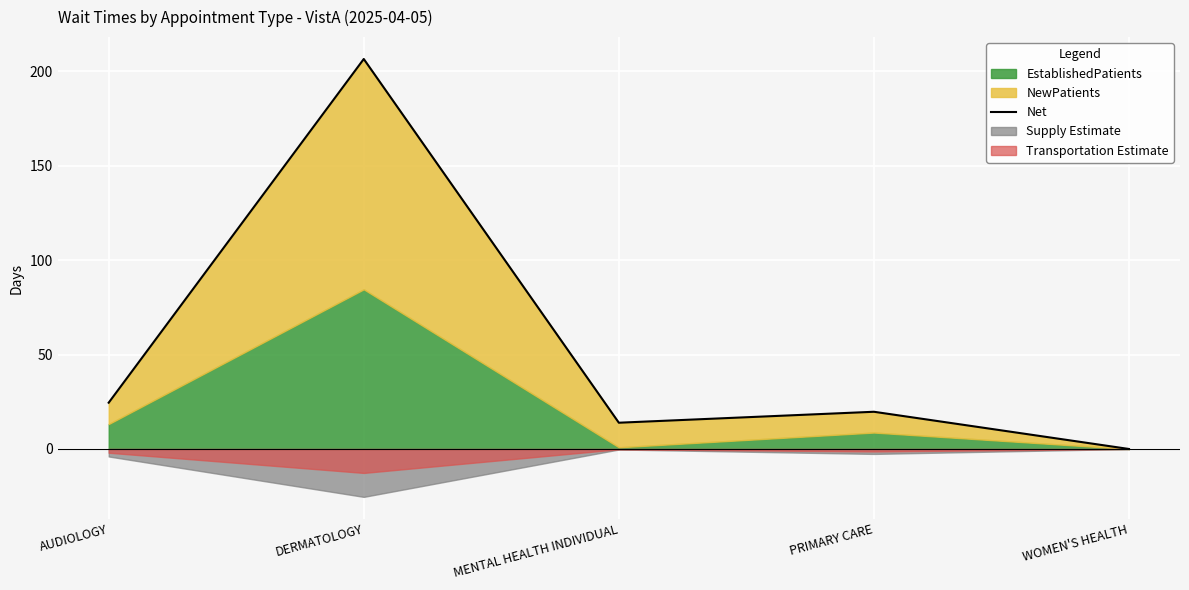

What is the label of the 3rd point from the left?

MENTAL HEALTH INDIVIDUAL